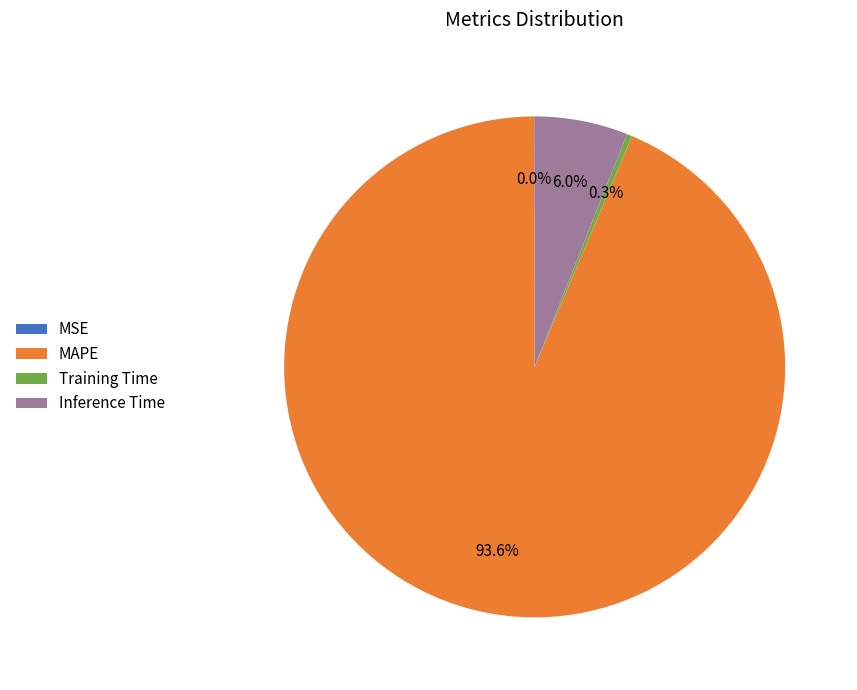

True or false: Inference Time accounts for 6% of the total.

True